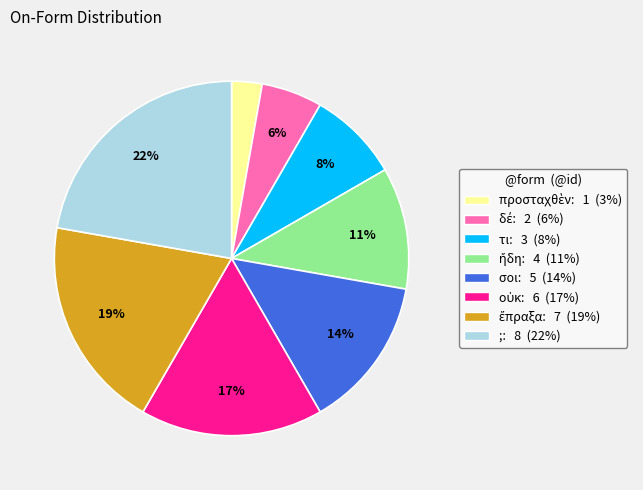

Is it true that τι is 8% of the pie?

True